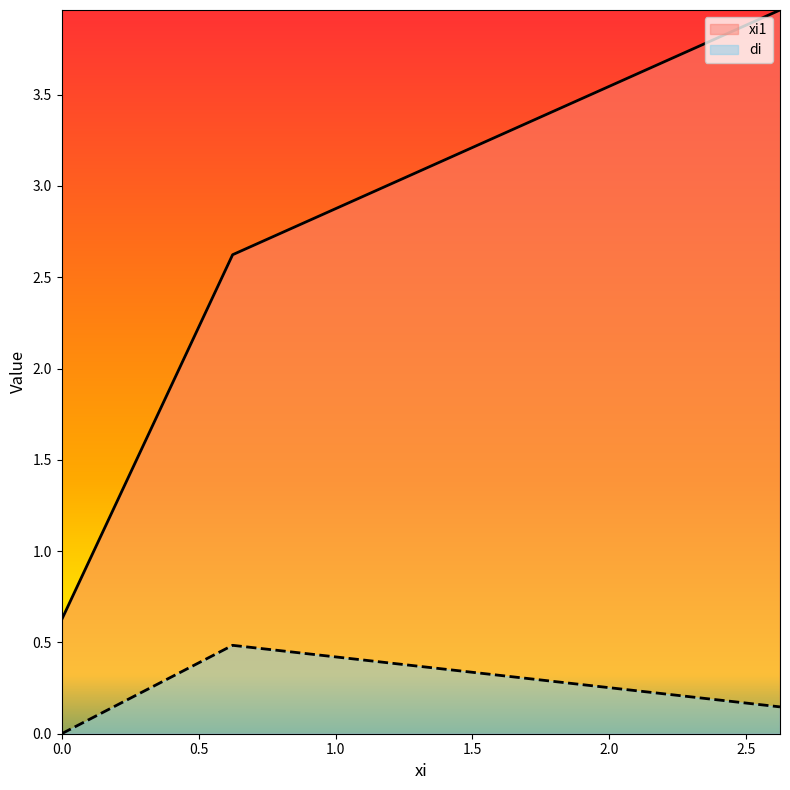

Count the di values in the range 0 to 1.

3